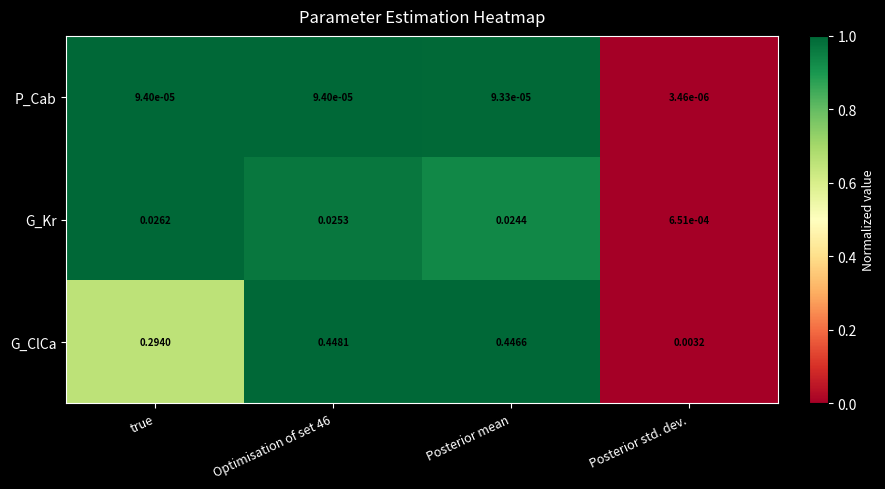

Which series changed the most between Posterior mean and Posterior std. dev.?

G_ClCa